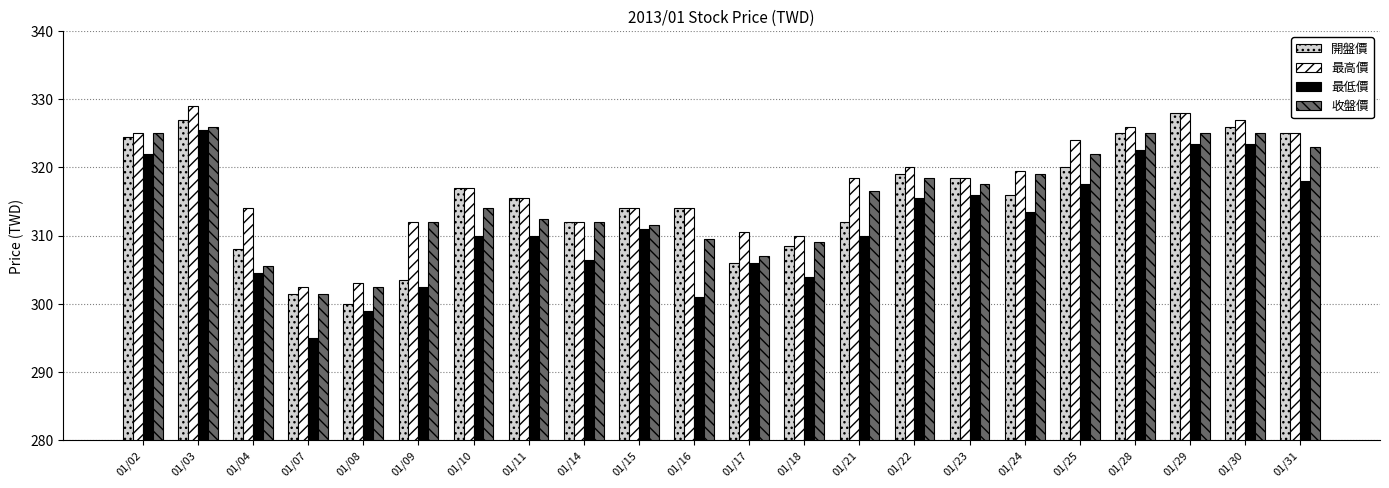

What is the spread (max minus min) of values at 01/04?

9.5